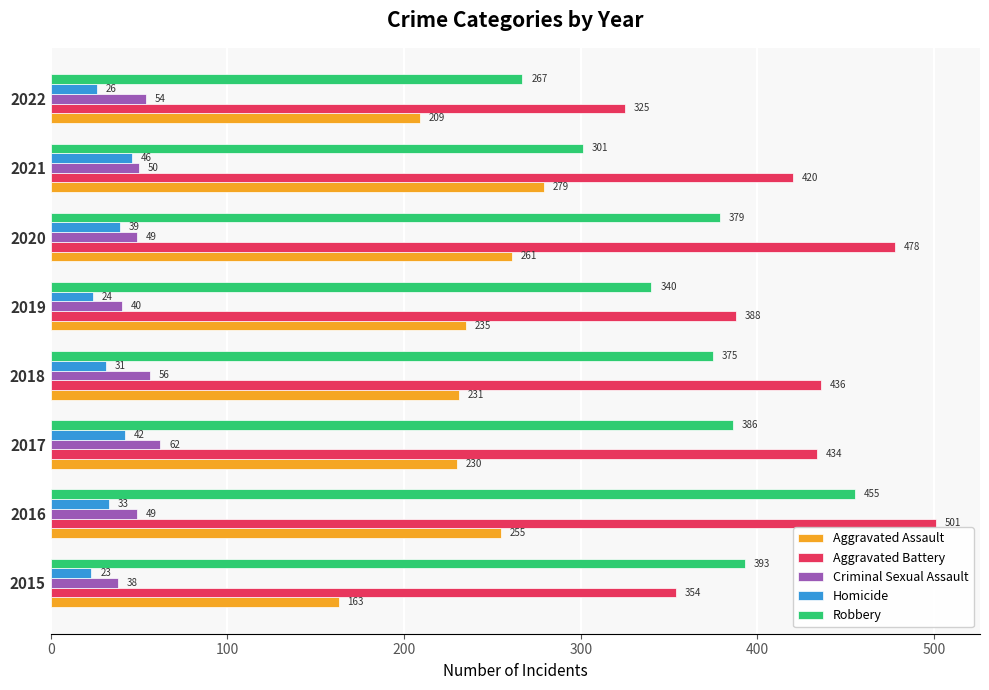

At which label is Criminal Sexual Assault closest to 50?

2021